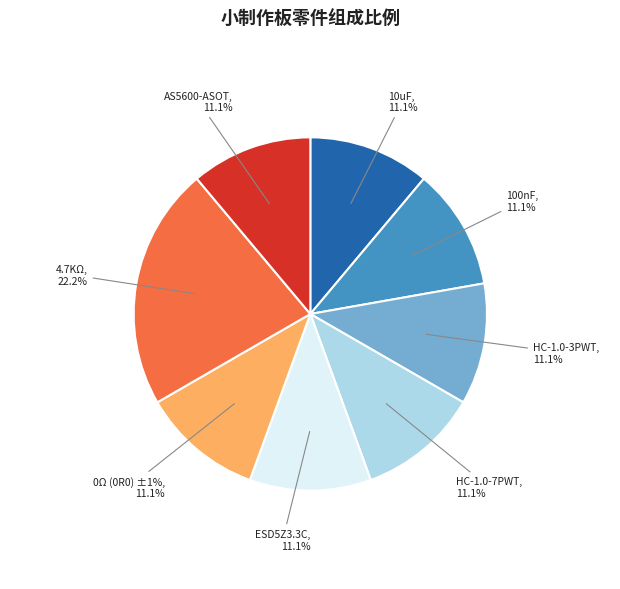

What is the smallest slice in the pie chart?

10uF (106) 20% 6.3V